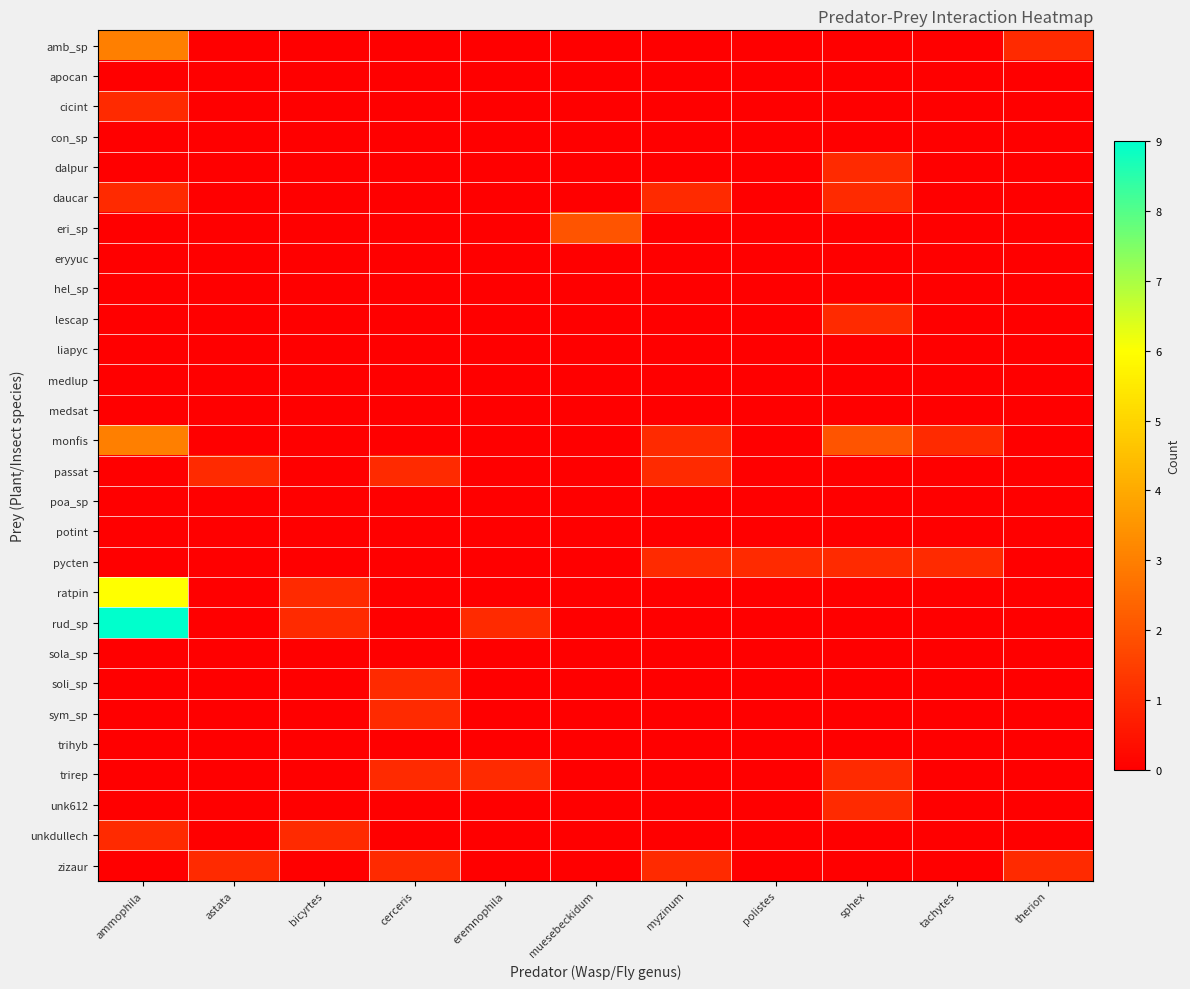

Which series has the largest range (max minus min)?

rud_sp